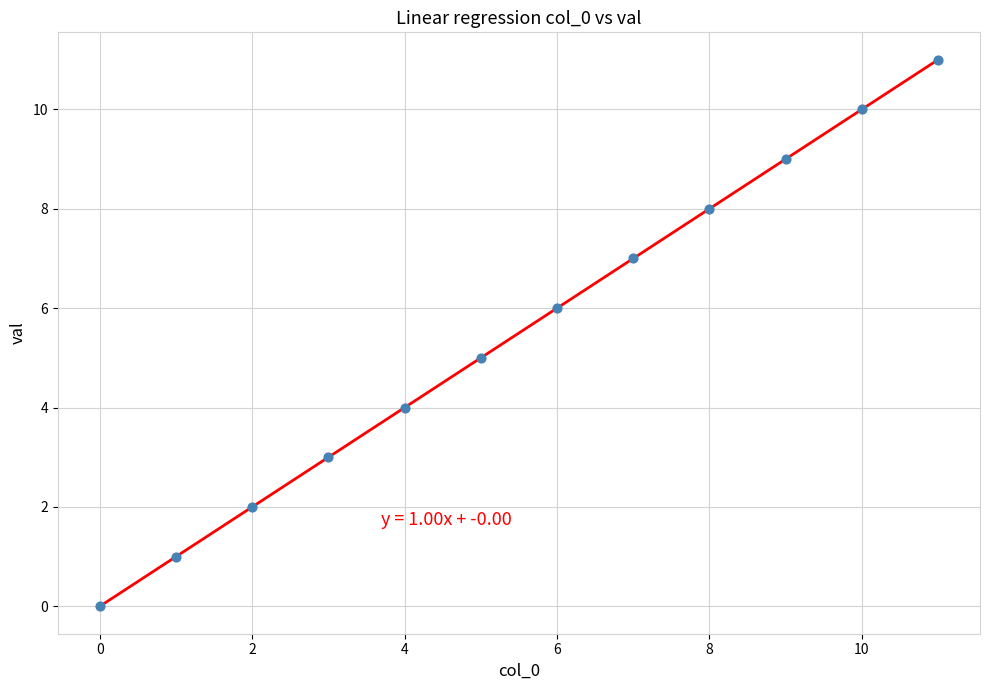

What is the range of Y values (max minus min)?

11